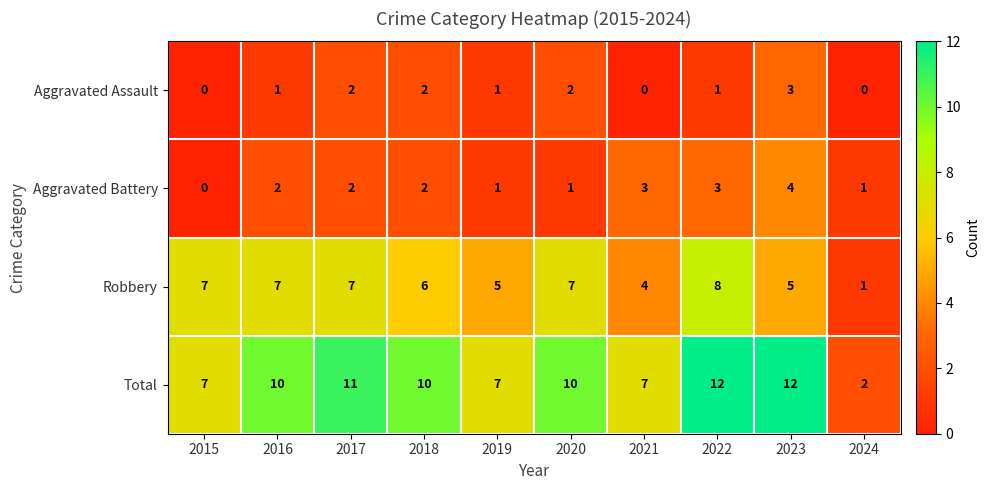

At how many categories does at least one series exceed 3?

9